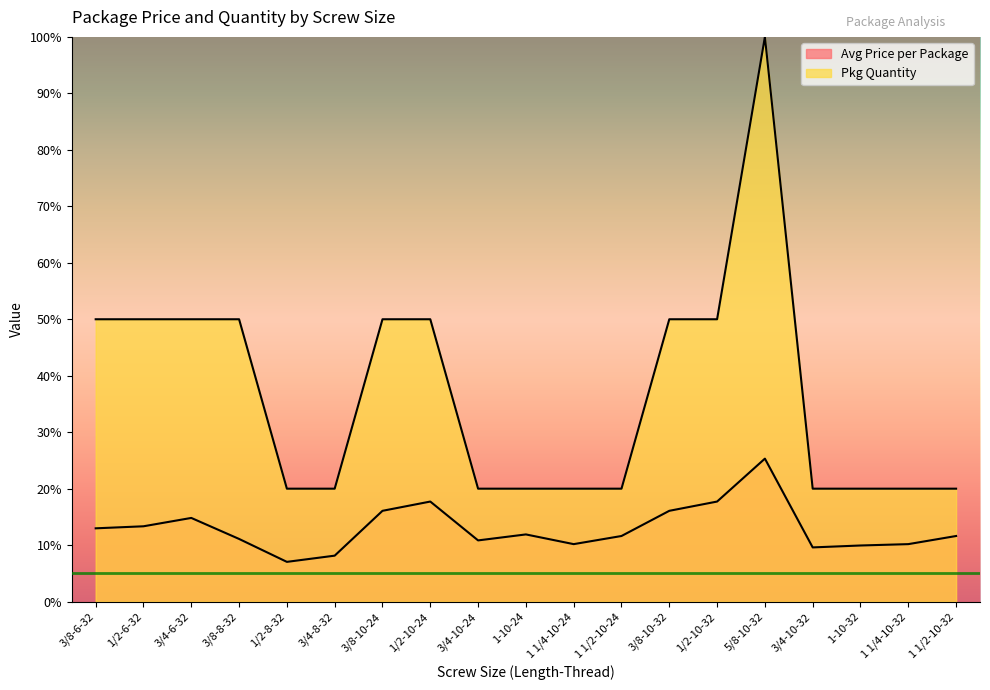

At how many categories does at least one series exceed 61?

1